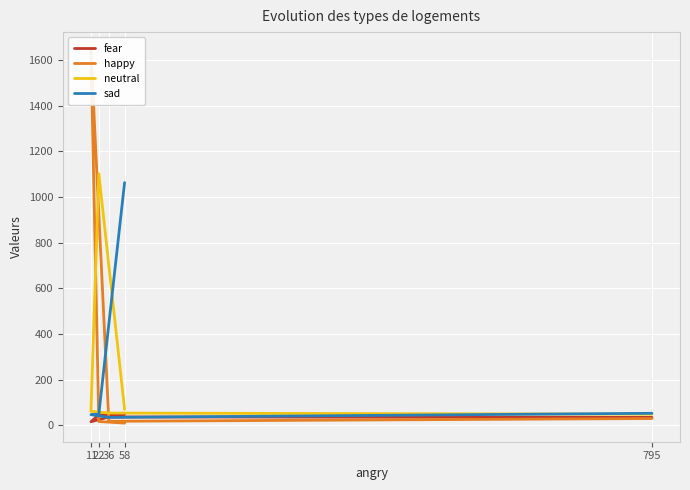

At which category does the chart reach its minimum across all series?

58